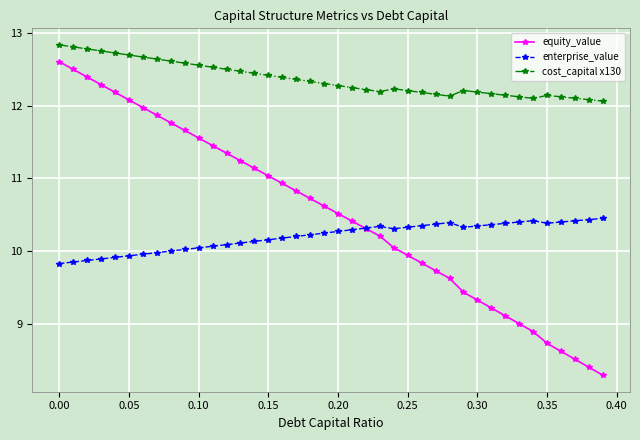

True or false: enterprise_value has more than 0 interior local peaks.

True